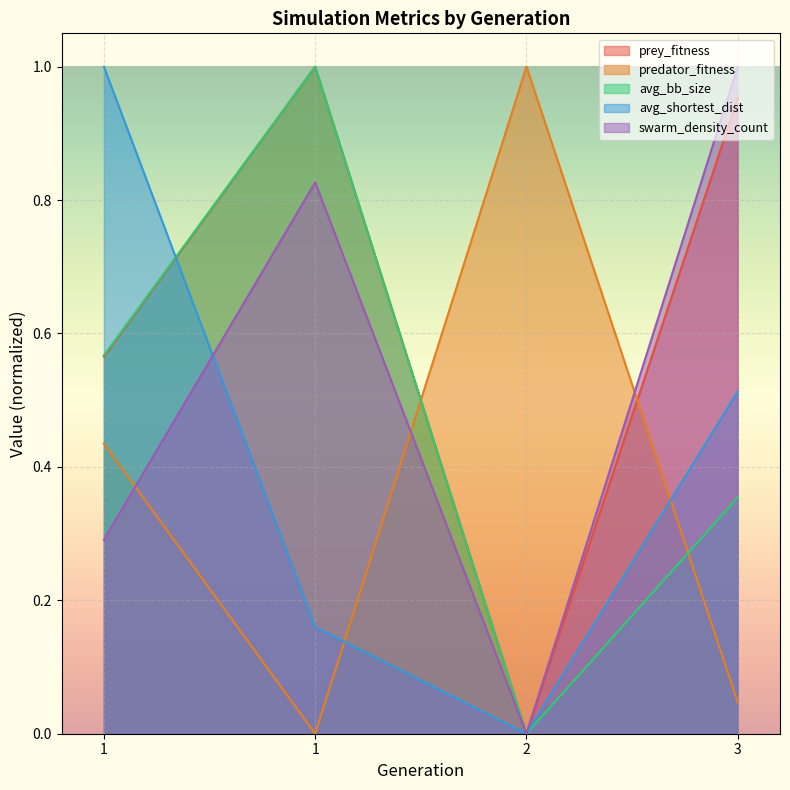

At which category is the sum across all series the highest?

1